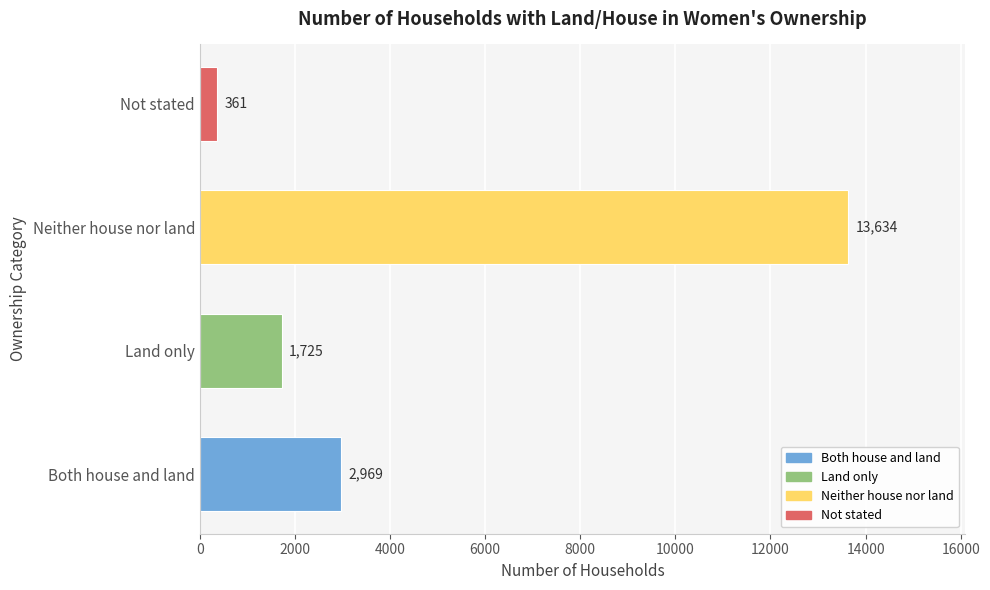

True or false: the data shows 5269 at Both house and land.

False